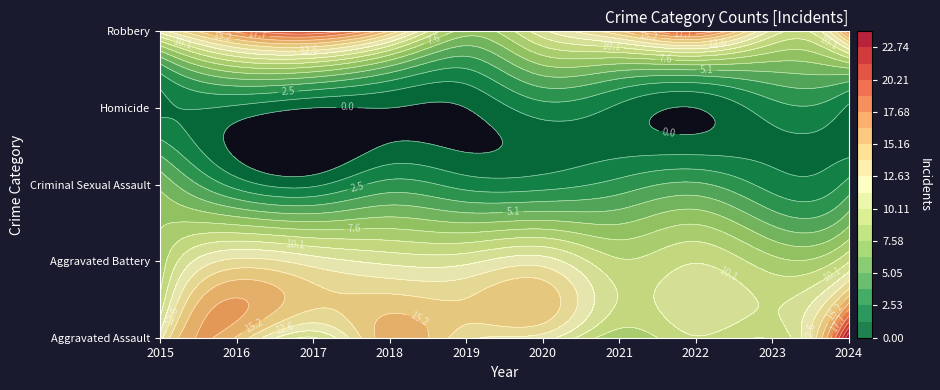

How many Criminal Sexual Assault values are between 2 and 3?

7